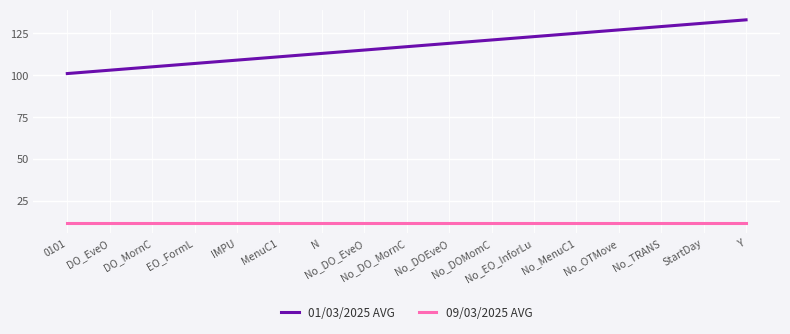

Rank the series by their average value, from lowest to highest.

09/03/2025 AVG, 01/03/2025 AVG